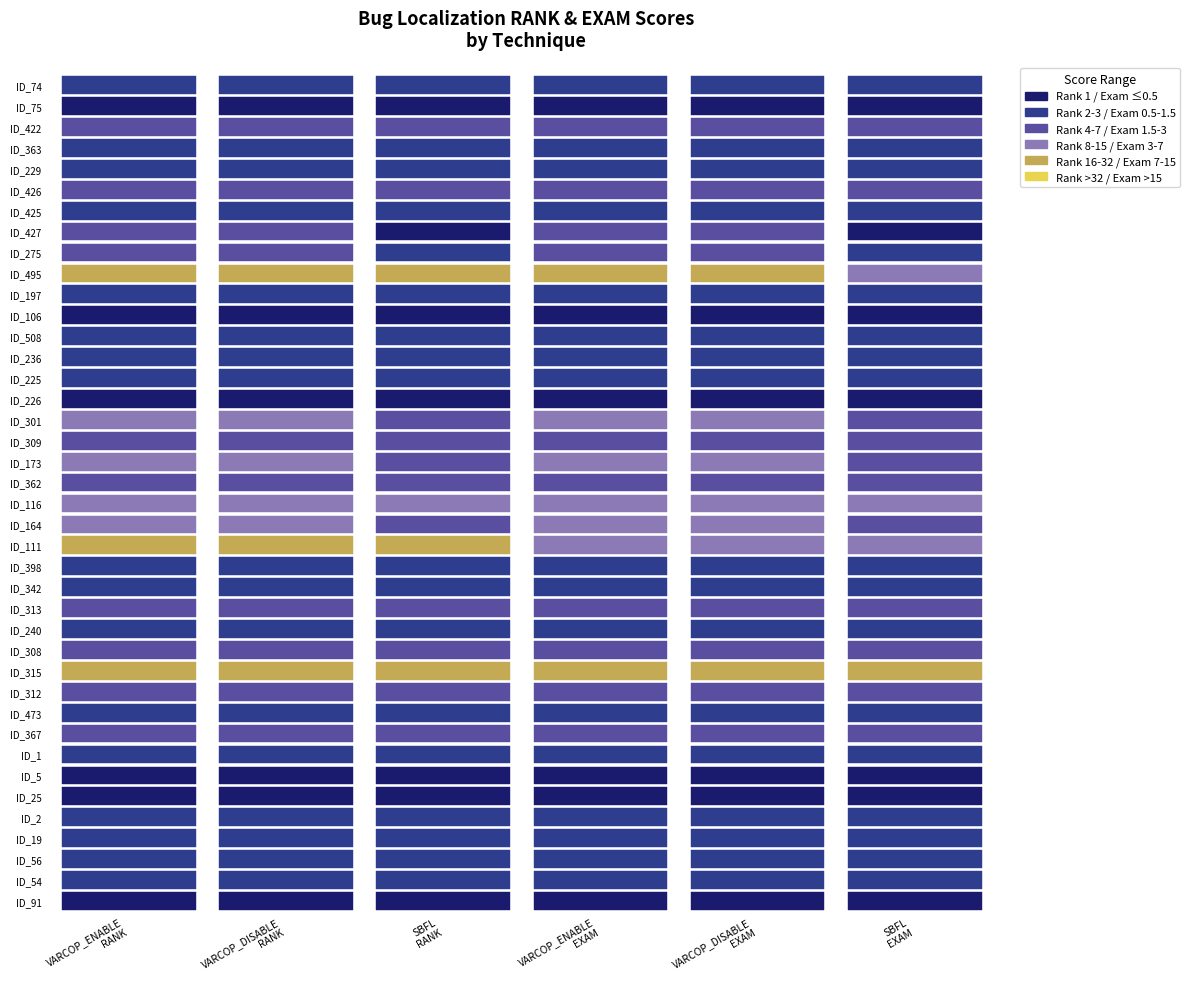

Which has a higher value, ID_508 or ID_74?

ID_508